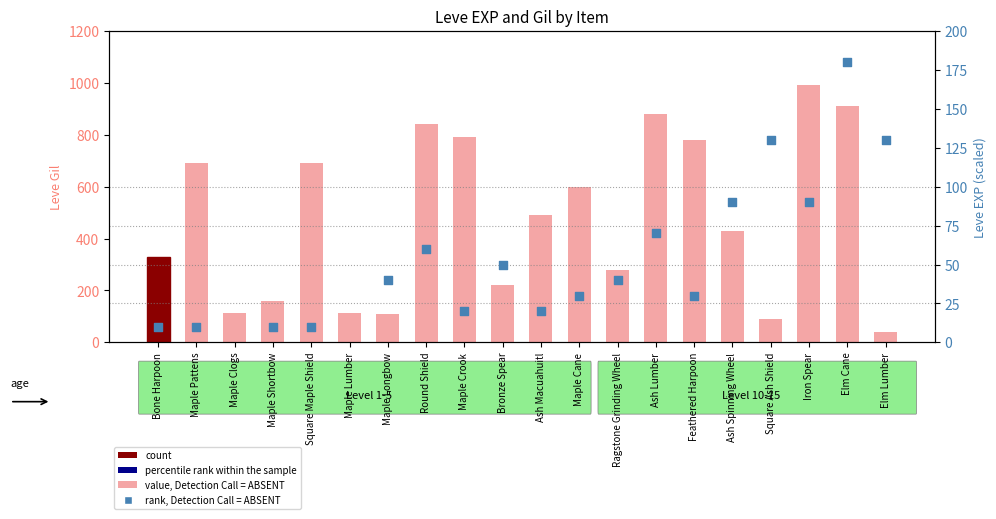

What is the total value across all series at Square Maple Shield?

700